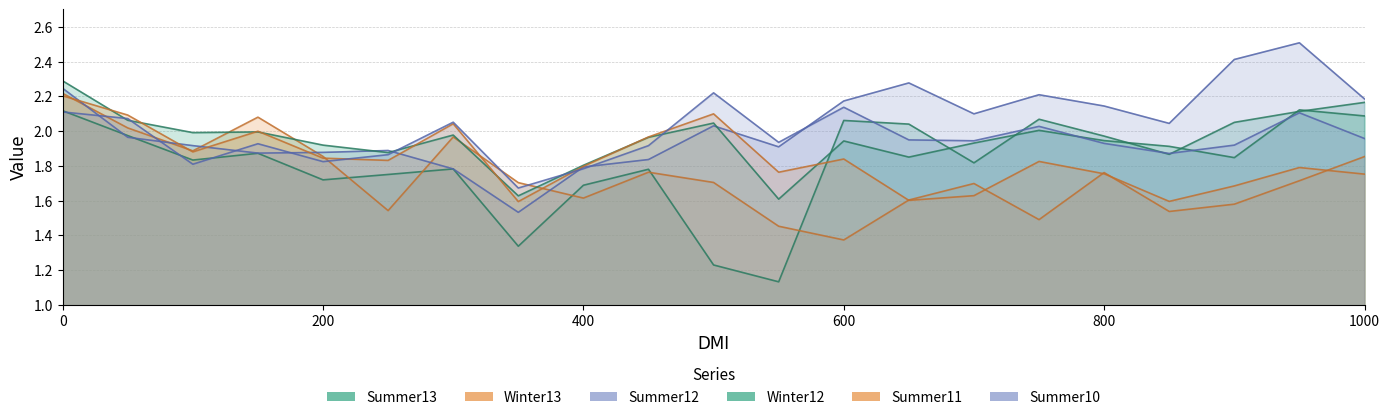

How many lines are shown in the chart?

6